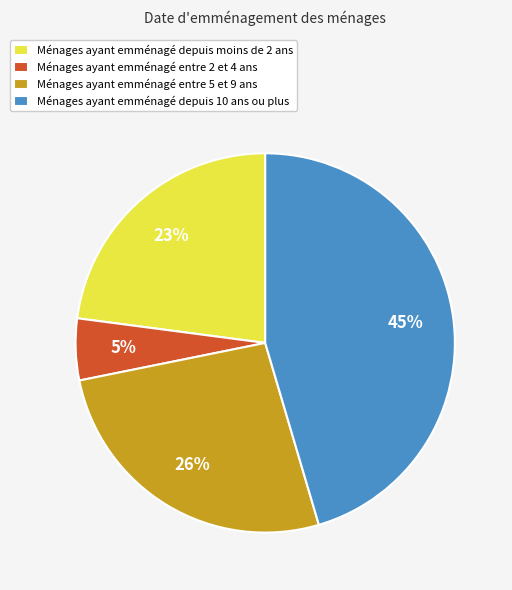

To the nearest percent, what is the difference between the largest and smallest slice percentages?

40%